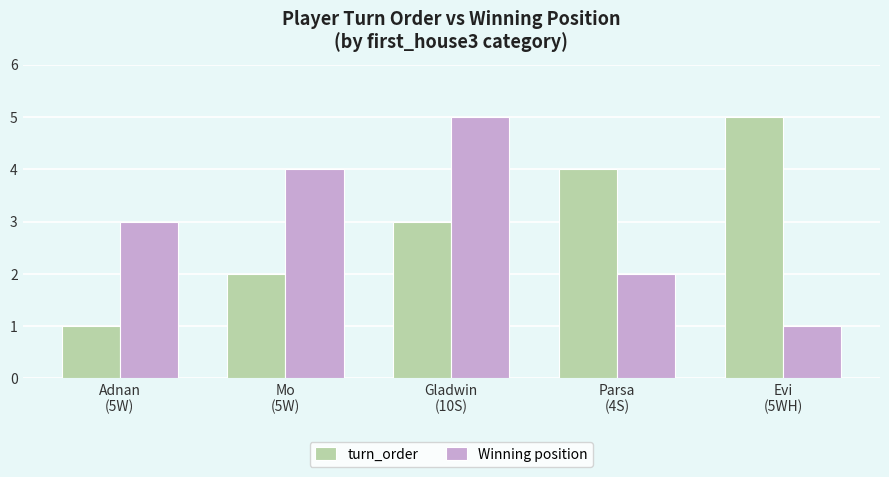

What is the average value of the Winning position series?

3